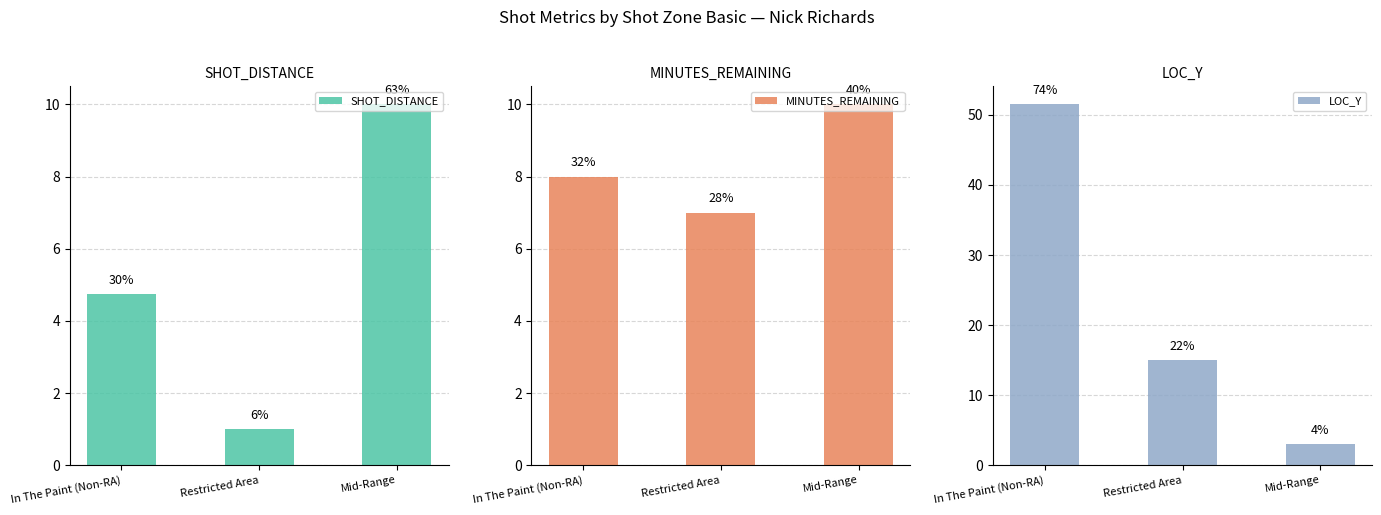

What is the sum of all SHOT_DISTANCE values?

15.8